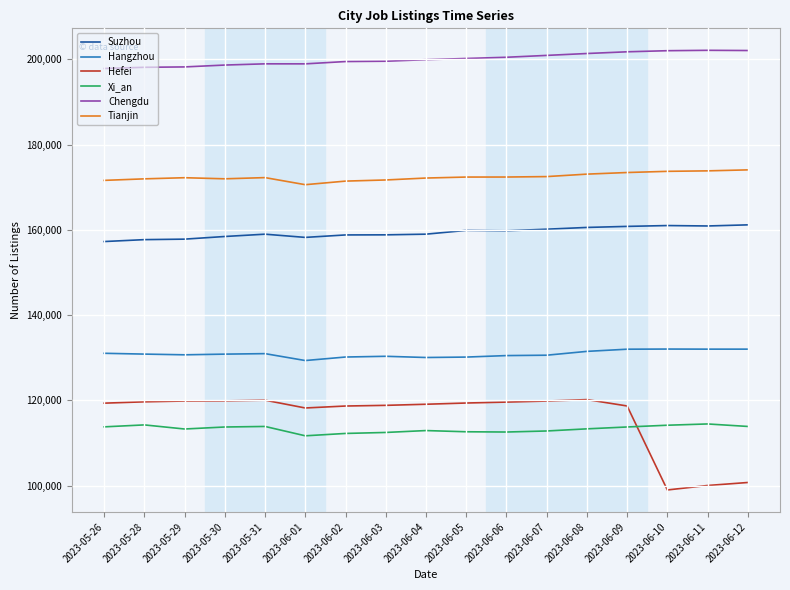

What is the minimum value shown in the chart?

98983